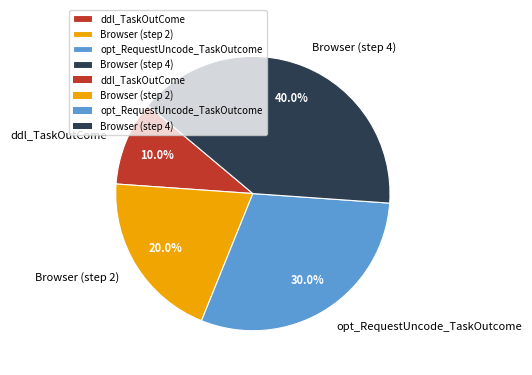

To the nearest percent, what is the average slice percentage?

25%